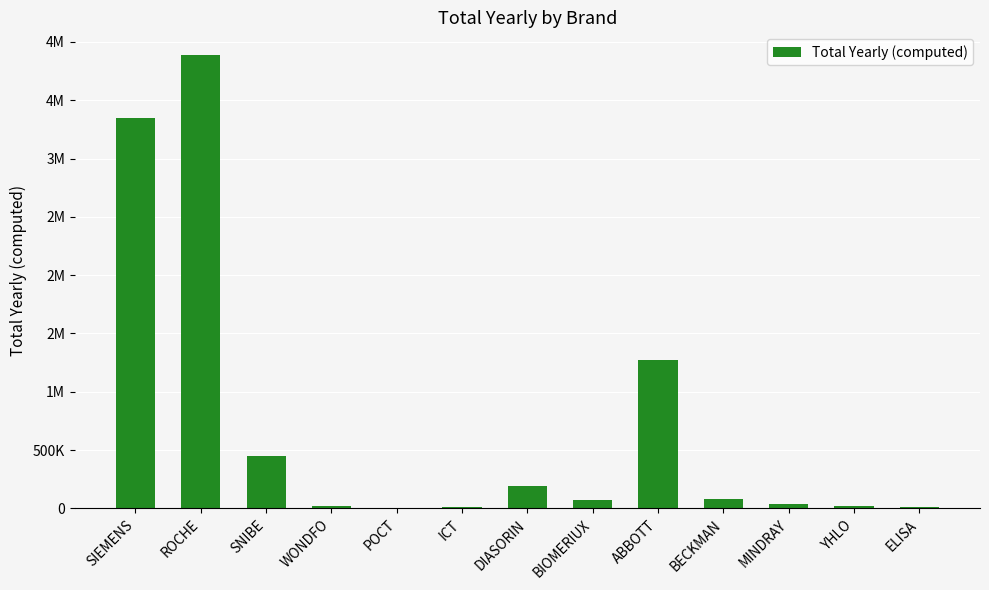

What is the label of the 10th bar from the left?

BECKMAN